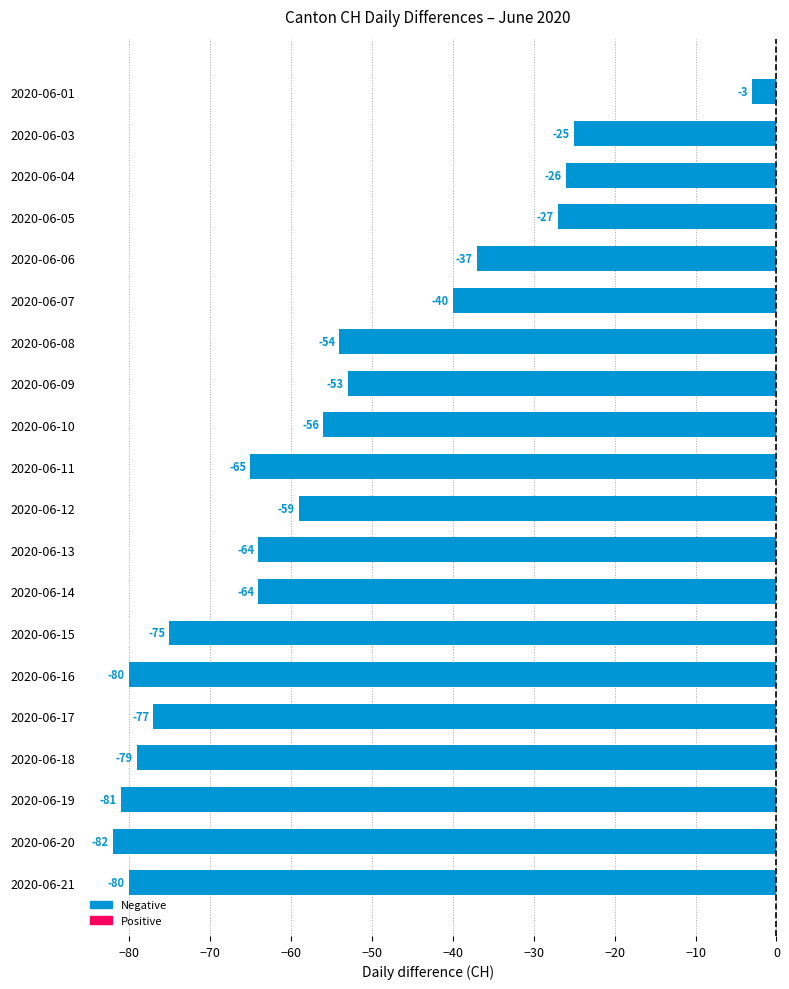

Reading bottom to top, extract all data points from this chart.

2020-06-21=-80	2020-06-20=-82	2020-06-19=-81	2020-06-18=-79	2020-06-17=-77	2020-06-16=-80	2020-06-15=-75	2020-06-14=-64	2020-06-13=-64	2020-06-12=-59	2020-06-11=-65	2020-06-10=-56	2020-06-09=-53	2020-06-08=-54	2020-06-07=-40	2020-06-06=-37	2020-06-05=-27	2020-06-04=-26	2020-06-03=-25	2020-06-01=-3